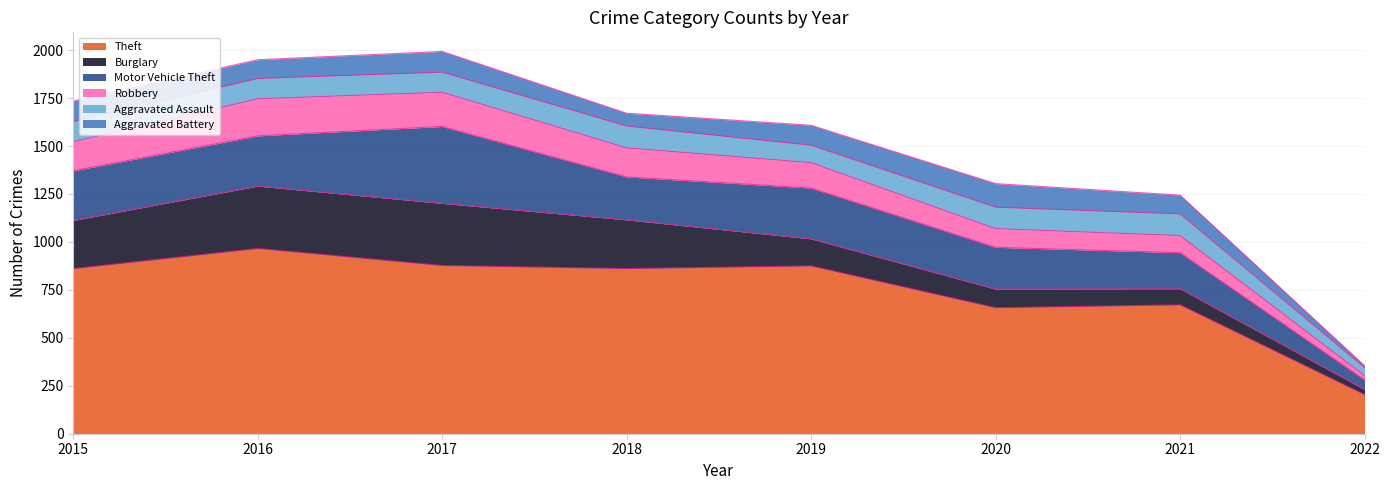

Reading left to right, extract all data points from this chart.

Theft: 2015=861	2016=966	2017=877	2018=861	2019=875	2020=657	2021=672	2022=204
Burglary: 2015=251	2016=325	2017=324	2018=254	2019=141	2020=97	2021=84	2022=27
Motor Vehicle Theft: 2015=259	2016=262	2017=401	2018=224	2019=265	2020=218	2021=188	2022=50
Robbery: 2015=151	2016=193	2017=178	2018=151	2019=132	2020=97	2021=89	2022=22
Aggravated Assault: 2015=106	2016=106	2017=105	2018=114	2019=91	2020=112	2021=113	2022=42
Aggravated Battery: 2015=106	2016=98	2017=108	2018=67	2019=104	2020=123	2021=98	2022=10